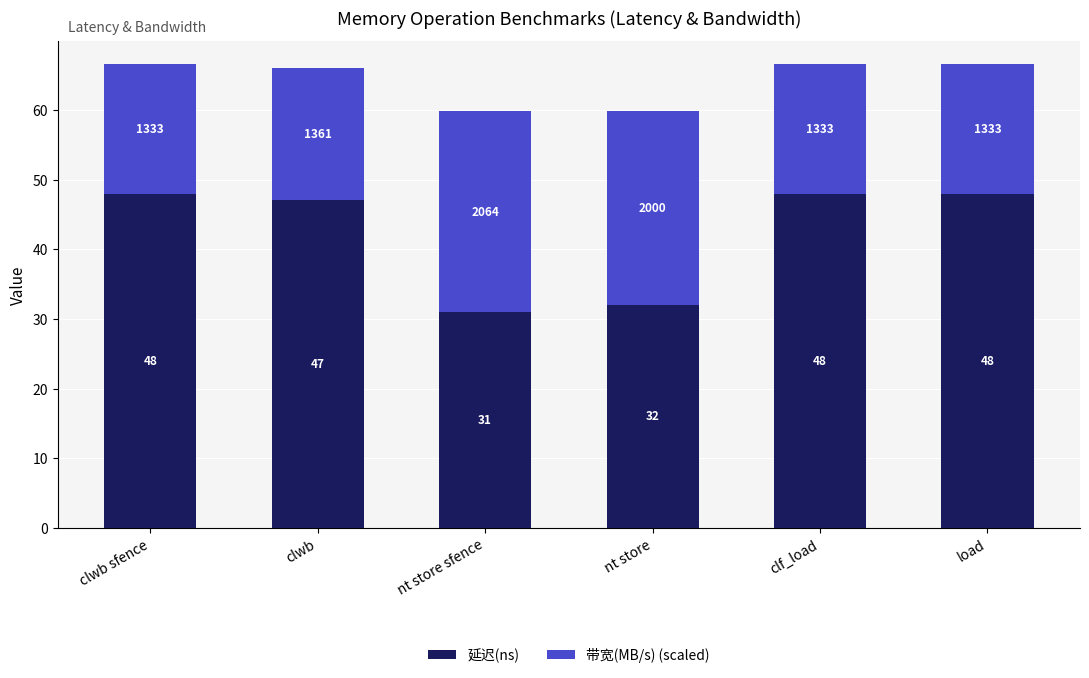

What is the difference between the second highest and minimum values in the 延迟(ns) series?

17.0